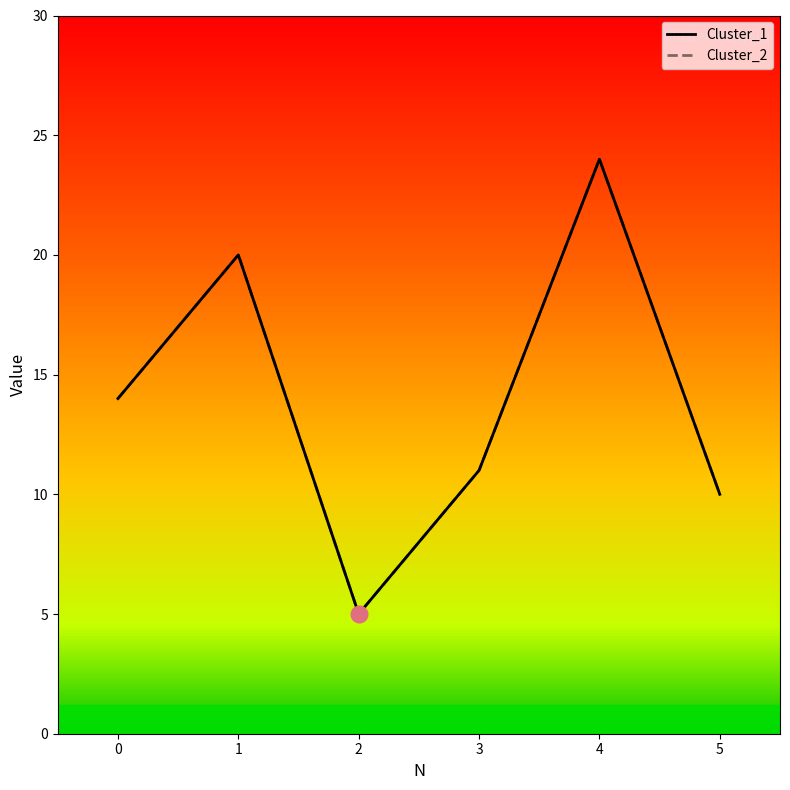

Reading right to left, extract all data points from this chart.

Cluster_1: 5=10	4=24	3=11	2=5	1=20	0=14
Cluster_2: 5=10	4=24	3=11	2=5	1=20	0=14